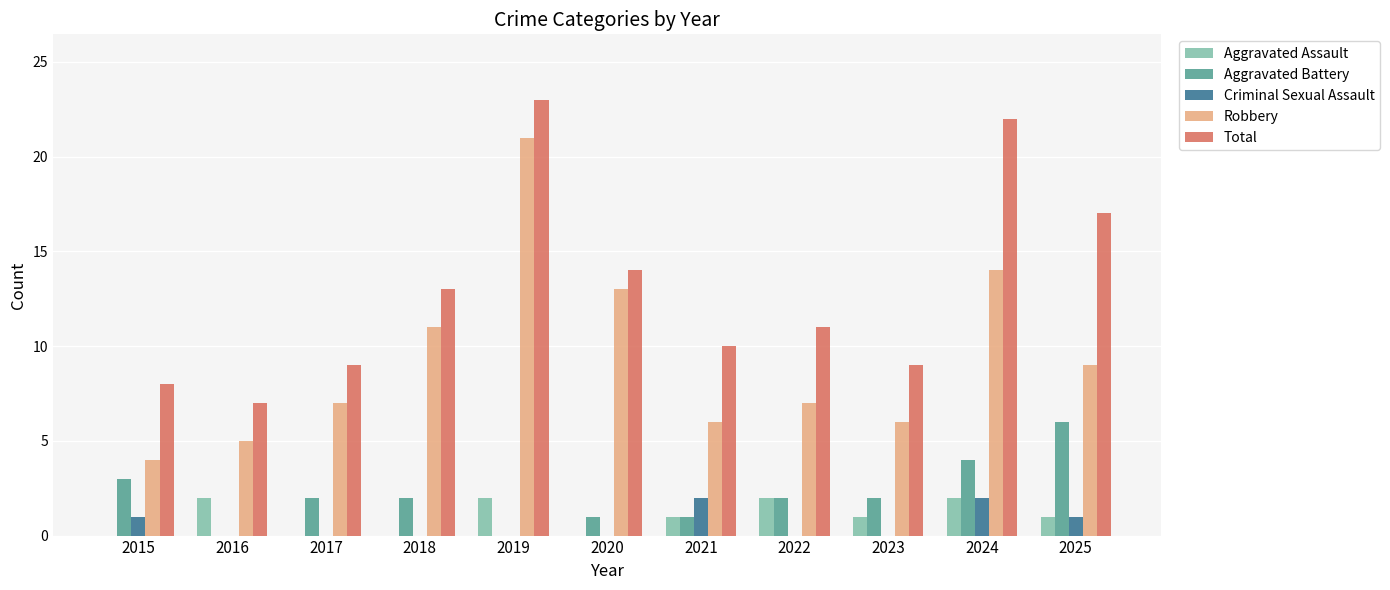

Is the value of Total at 2025 greater than the value of Criminal Sexual Assault at 2015?

Yes